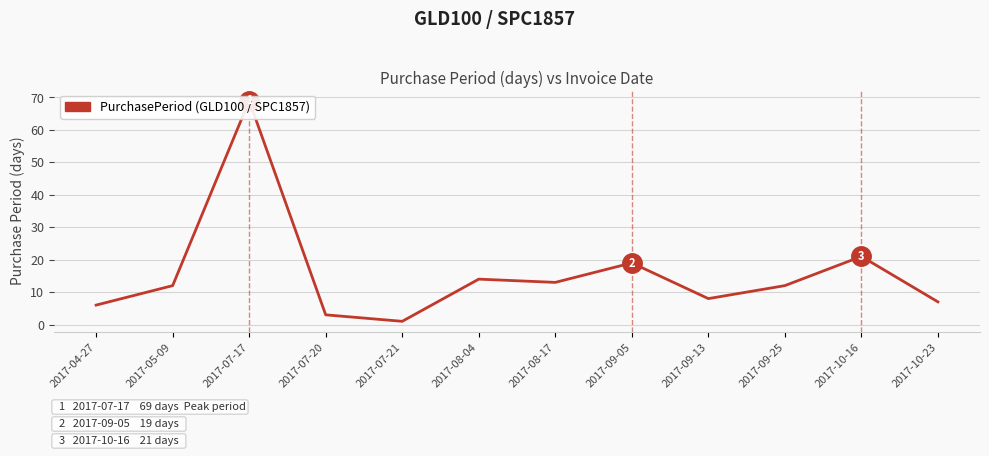

Where is the first local maximum?

2017-07-17